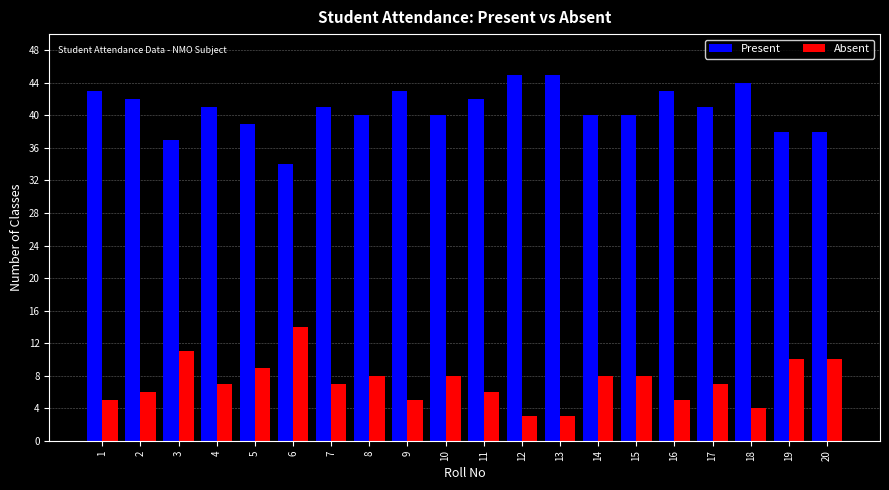

What is the spread (max minus min) of values at 17?

34